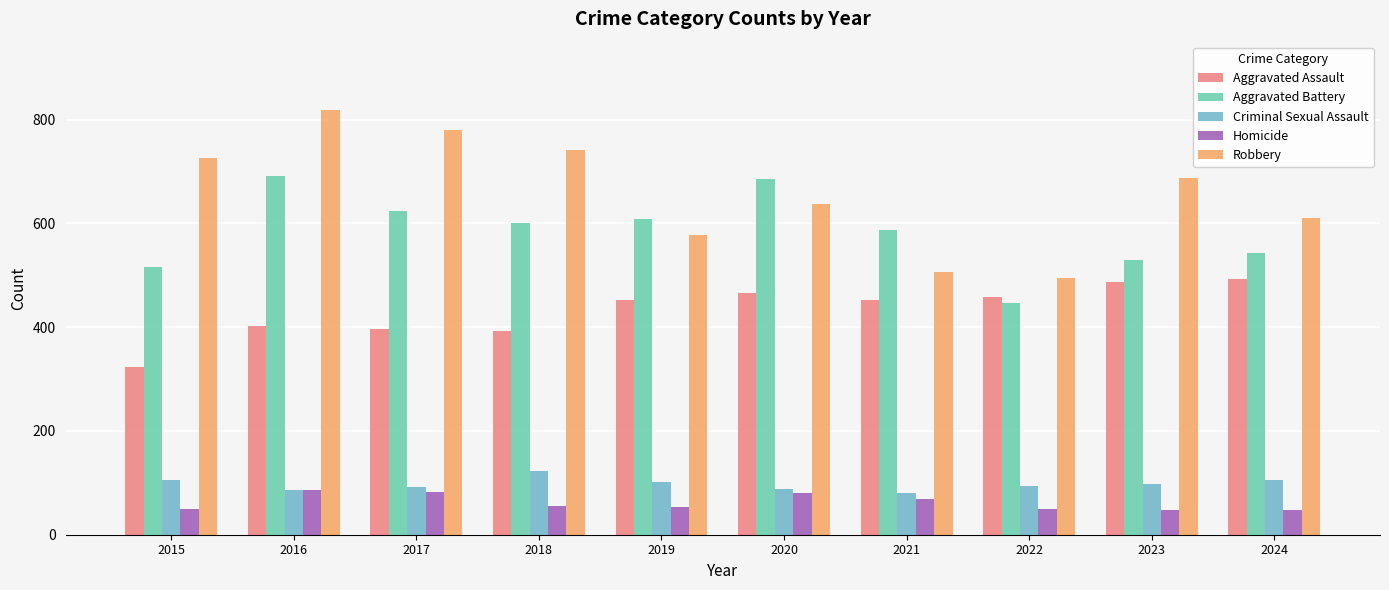

How many data points in Criminal Sexual Assault are less than 98?

5